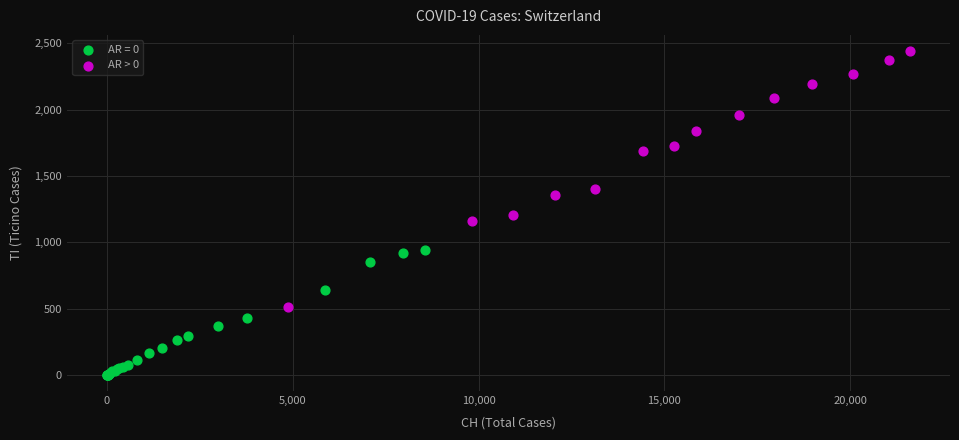

Which series reaches the maximum Y coordinate?

AR > 0